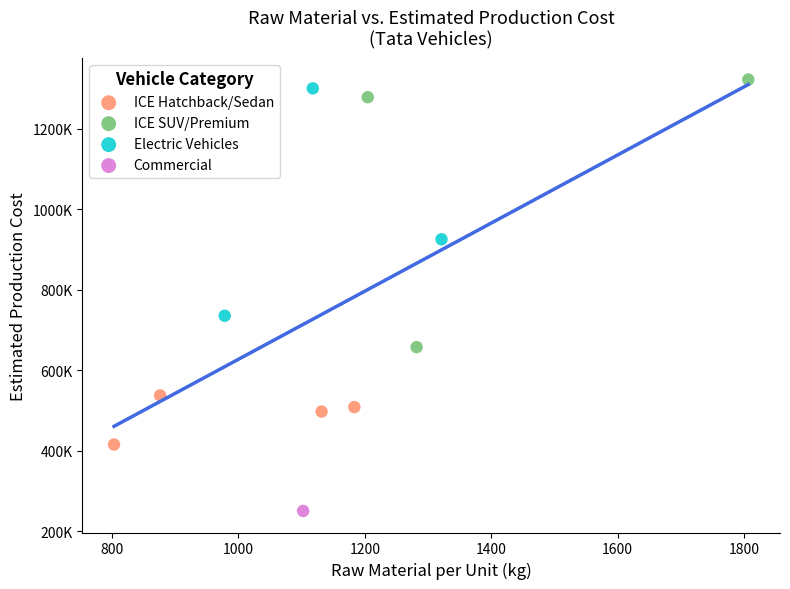

Which series reaches the minimum Y coordinate?

Commercial